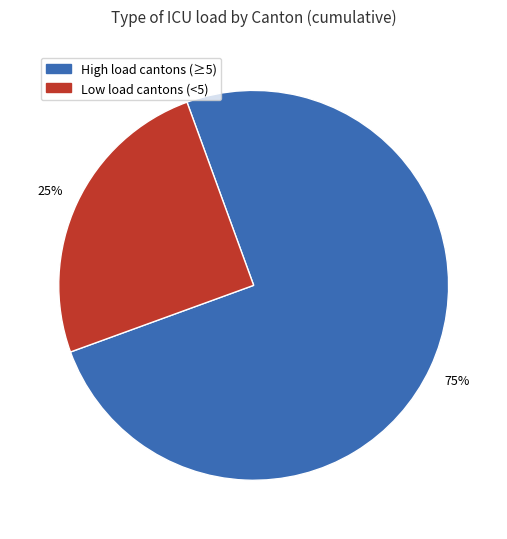

To the nearest percent, what is the difference between the largest and smallest slice percentages?

50%